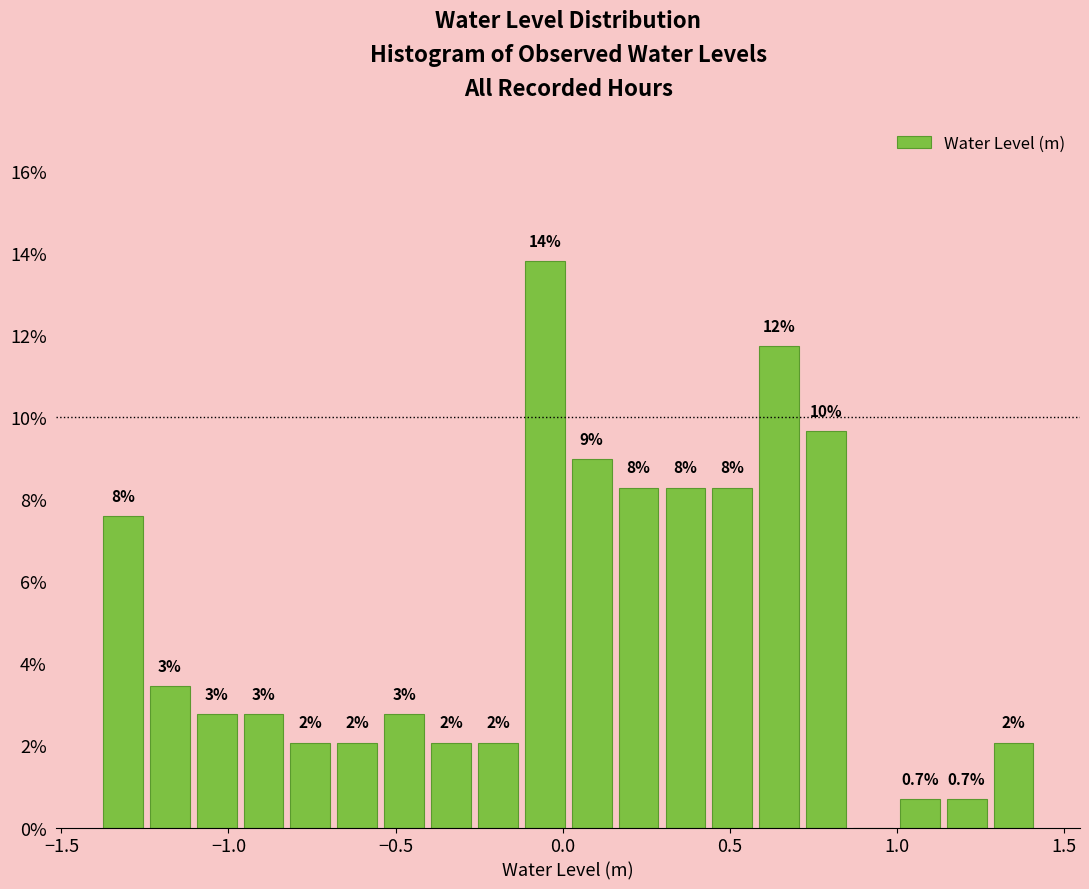

Read against the x-axis, roughly where is the centre of the tallest bar?

-0.05